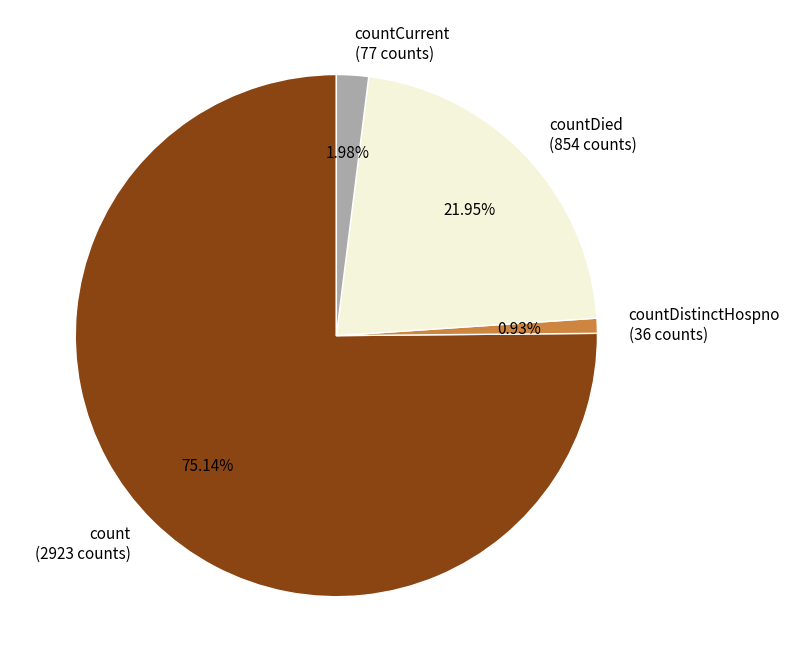

Which has a higher value, countCurrent or countDistinctHospno?

countCurrent